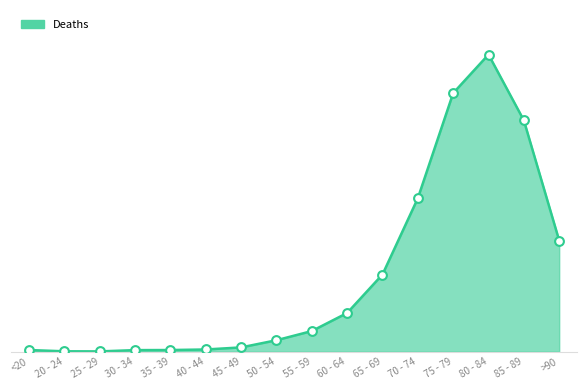

What is the change in value from 25 - 29 to 65 - 69?

+847